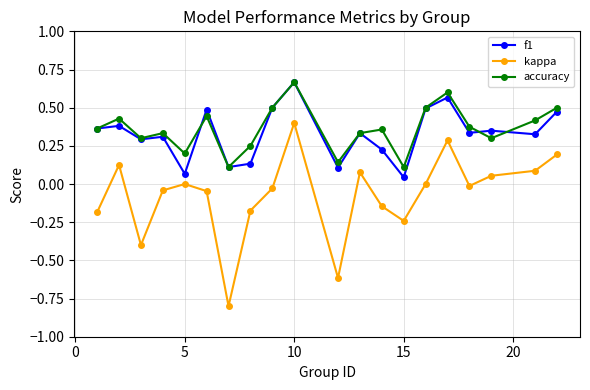

True or false: accuracy has more than 0 interior local peaks.

True